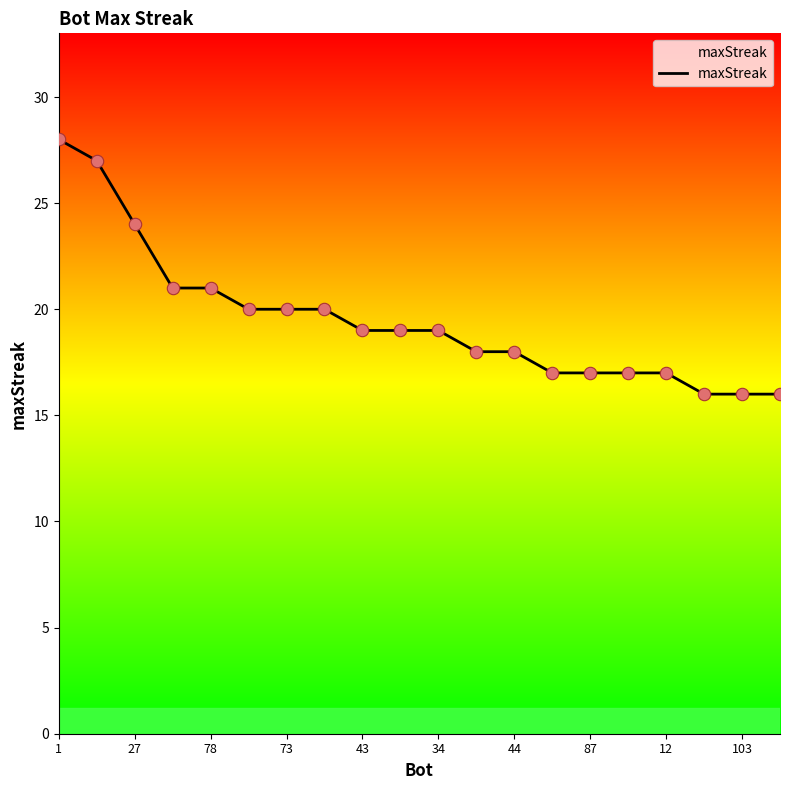

What is the smallest value displayed?

16